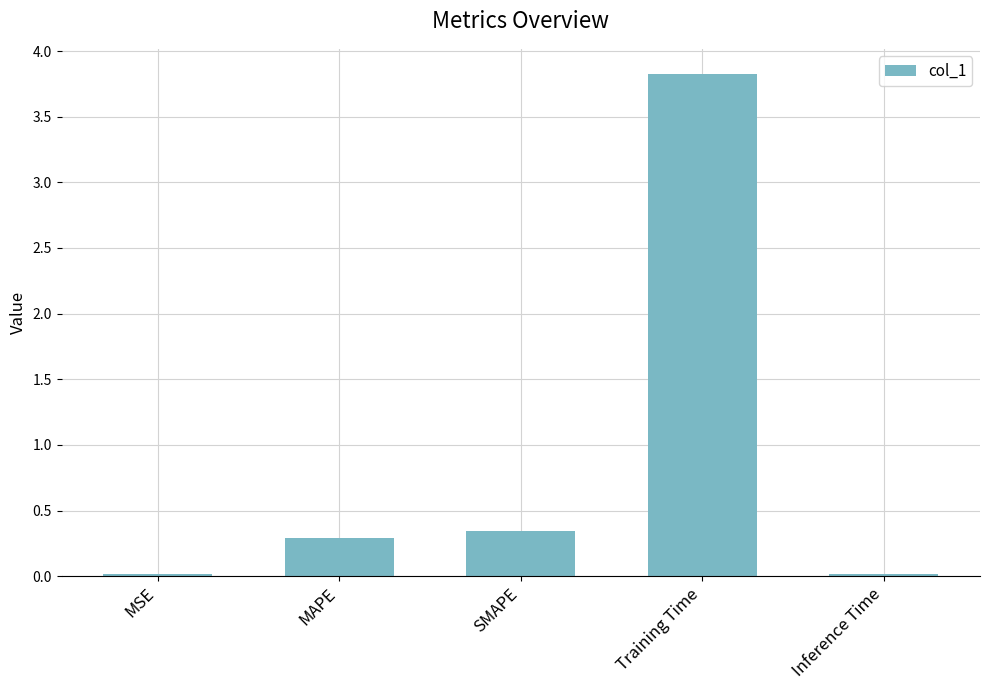

What is the change in value from SMAPE to Training Time?

+3.5